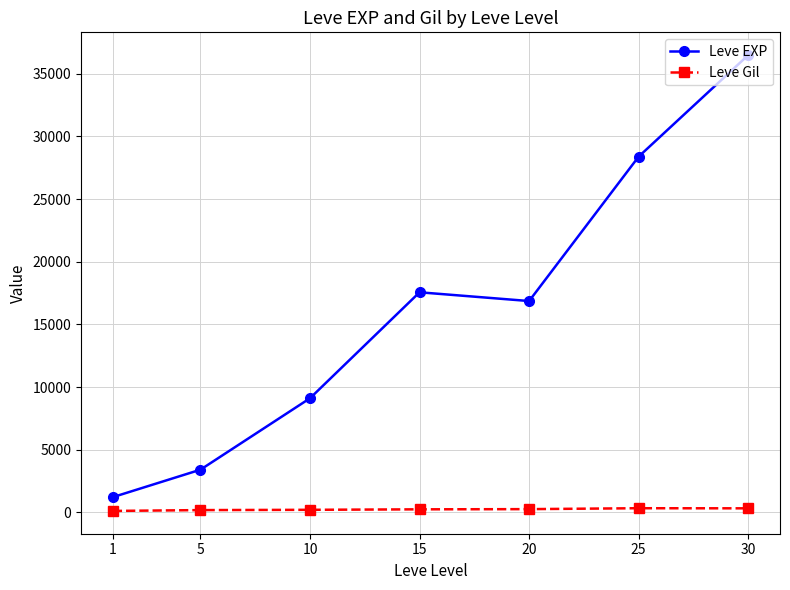

True or false: Leve Gil and Leve EXP intersect in this chart.

False